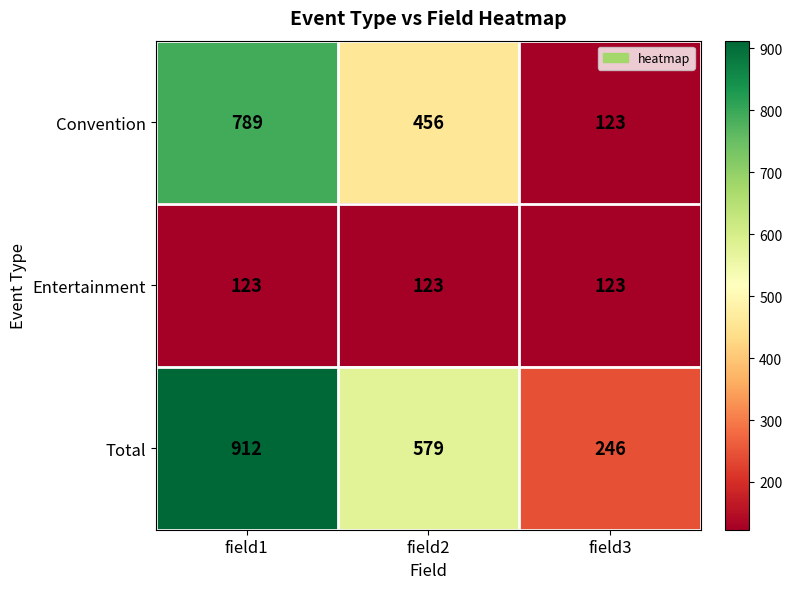

List the series in order of their overall mean, lowest first.

Entertainment, Convention, Total